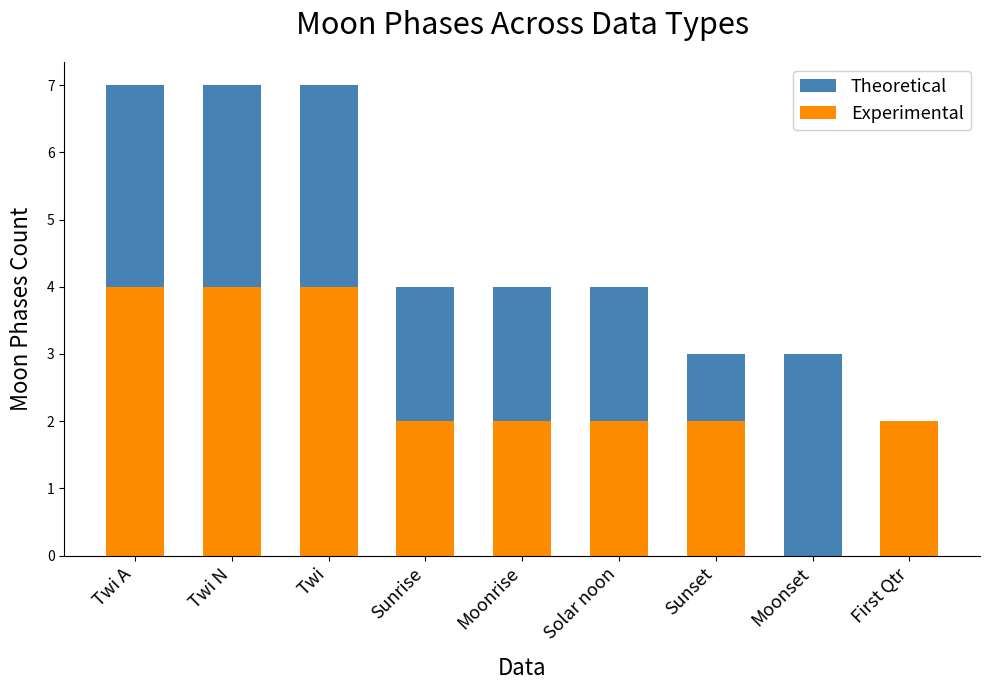

Reading left to right, extract all data points from this chart.

Theoretical: Twi A=7	Twi N=7	Twi=7	Sunrise=4	Moonrise=4	Solar noon=4	Sunset=3	Moonset=3	First Qtr=1
Experimental: Twi A=4	Twi N=4	Twi=4	Sunrise=2	Moonrise=2	Solar noon=2	Sunset=2	Moonset=0	First Qtr=2